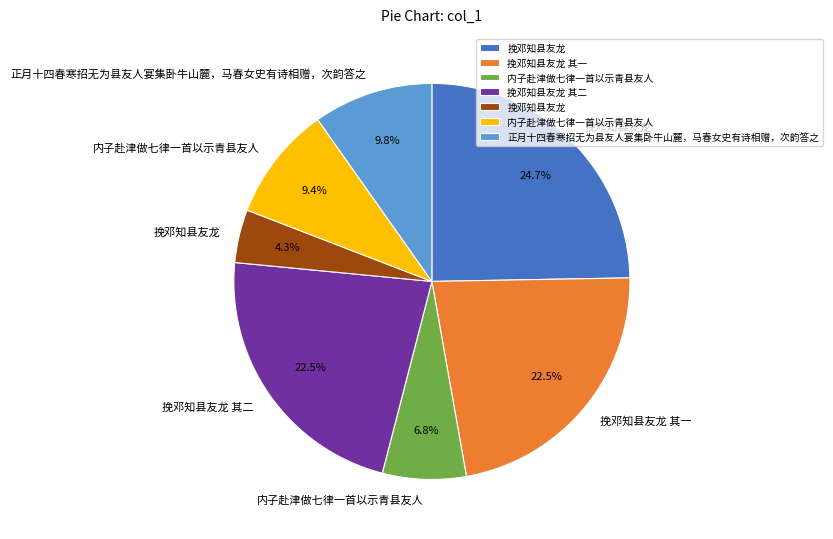

Does any single category account for the majority?

No